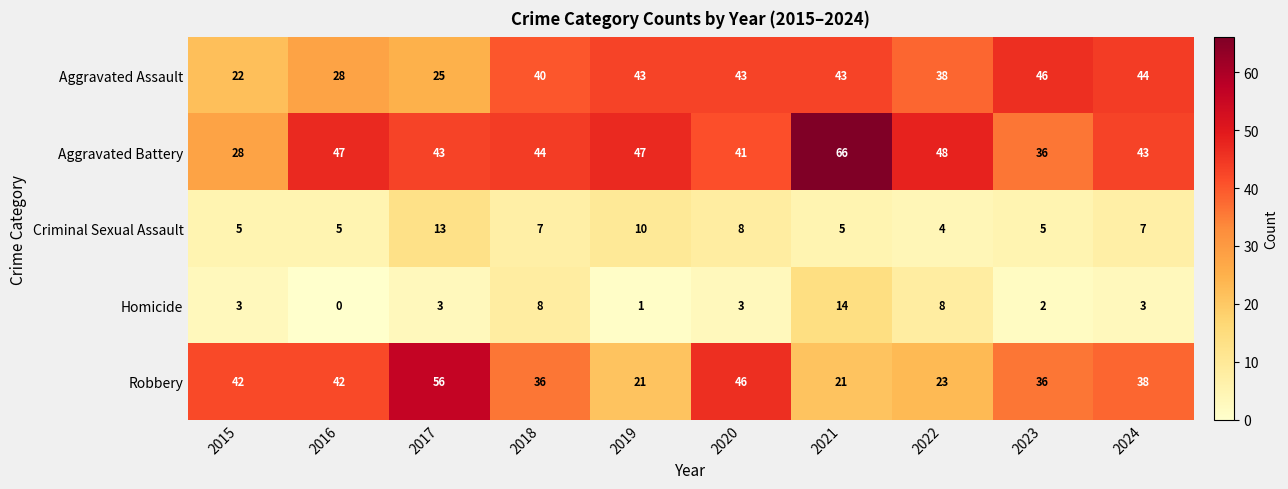

What is the difference between the maximum and minimum values in the Homicide series?

14